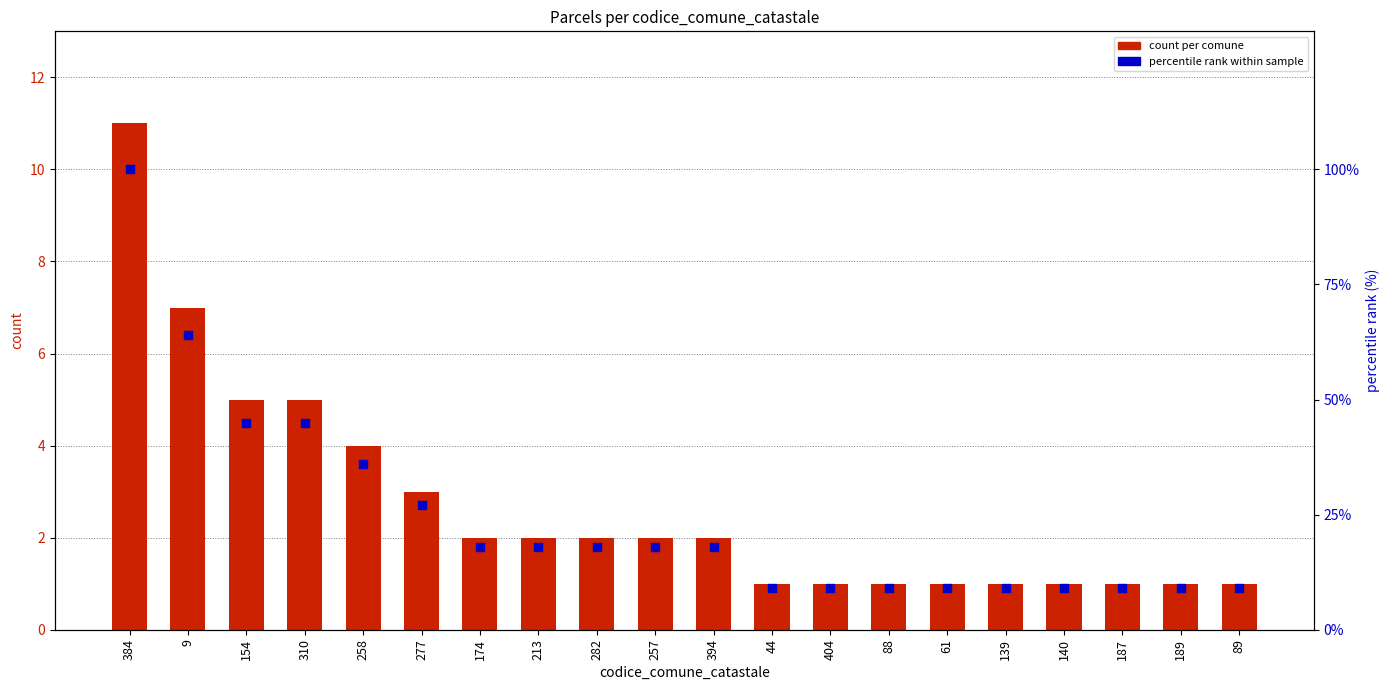

At how many categories does at least one series exceed 96?

1